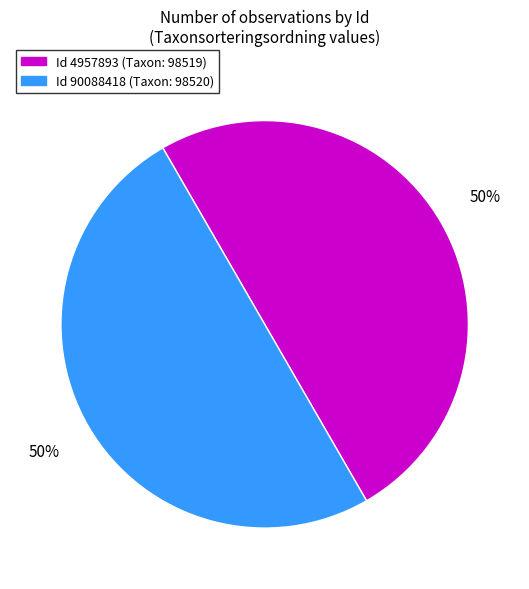

To the nearest percent, what is the average slice percentage?

50%